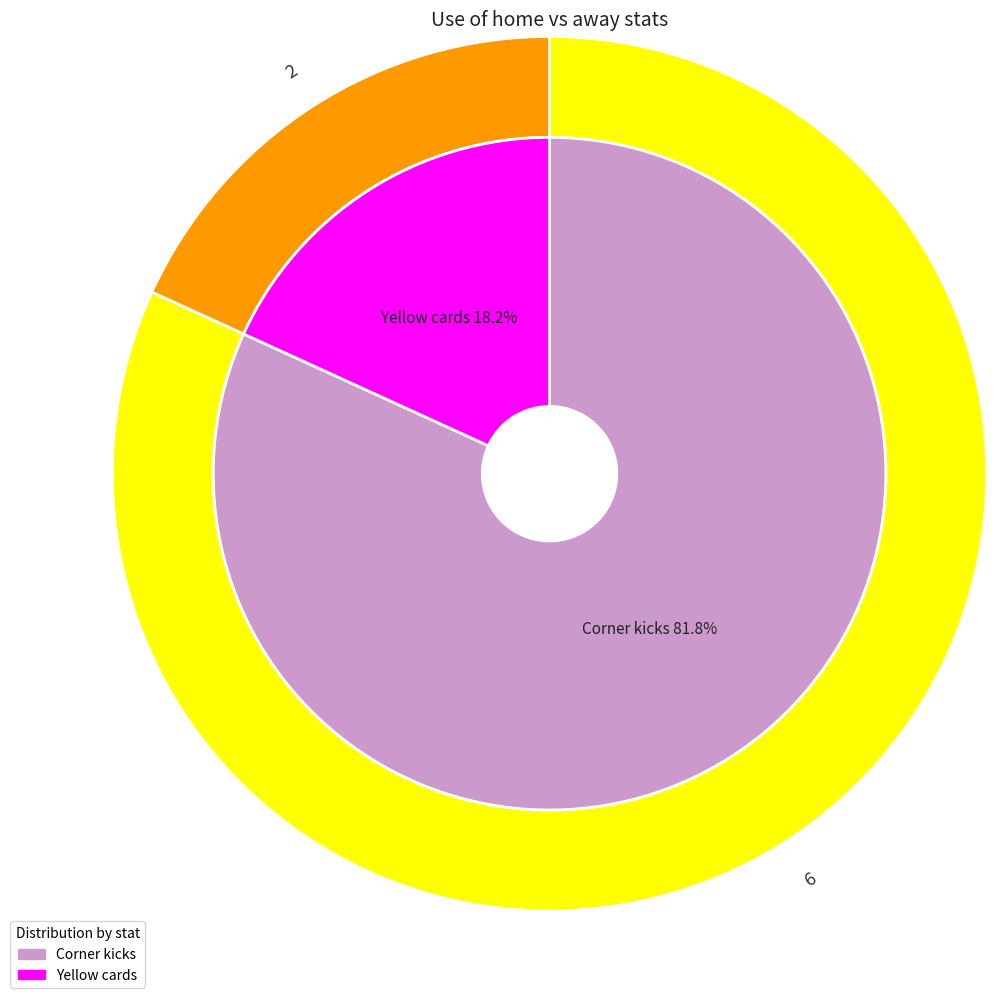

To the nearest percent, what is the average slice percentage?

50%